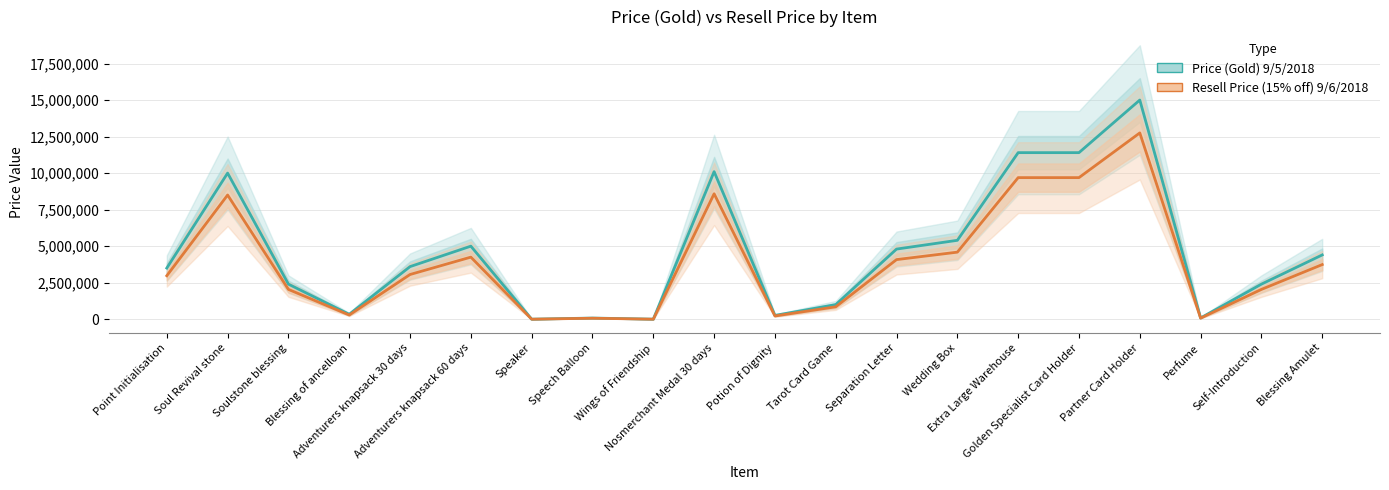

True or false: Price (Gold) 9/5/2018 has a value of 10100000.0 at Nosmerchant Medal 30 days.

True